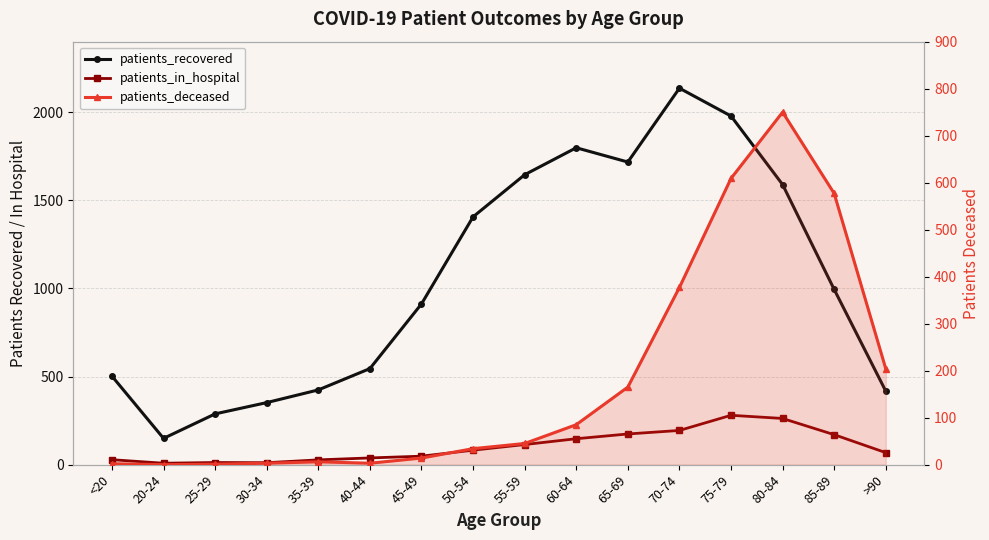

How many interior local peaks does the patients_in_hospital series have?

2